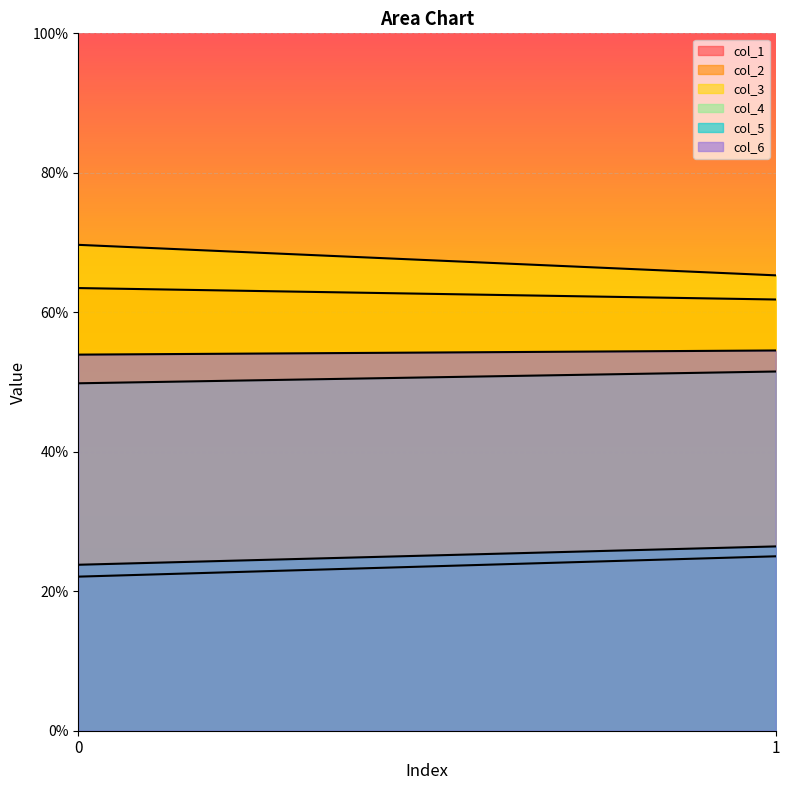

What is the sum of the col_3 values at 0 and 1?

135.0